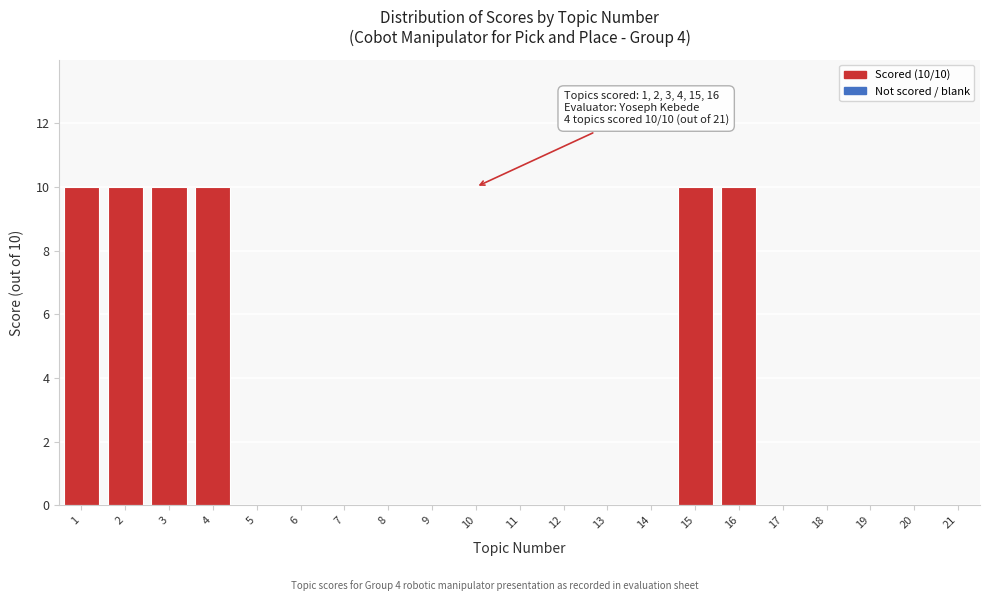

Reading left to right, extract all data points from this chart.

1=10	2=10	3=10	4=10	5=0	6=0	7=0	8=0	9=0	10=0	11=0	12=0	13=0	14=0	15=10	16=10	17=0	18=0	19=0	20=0	21=0